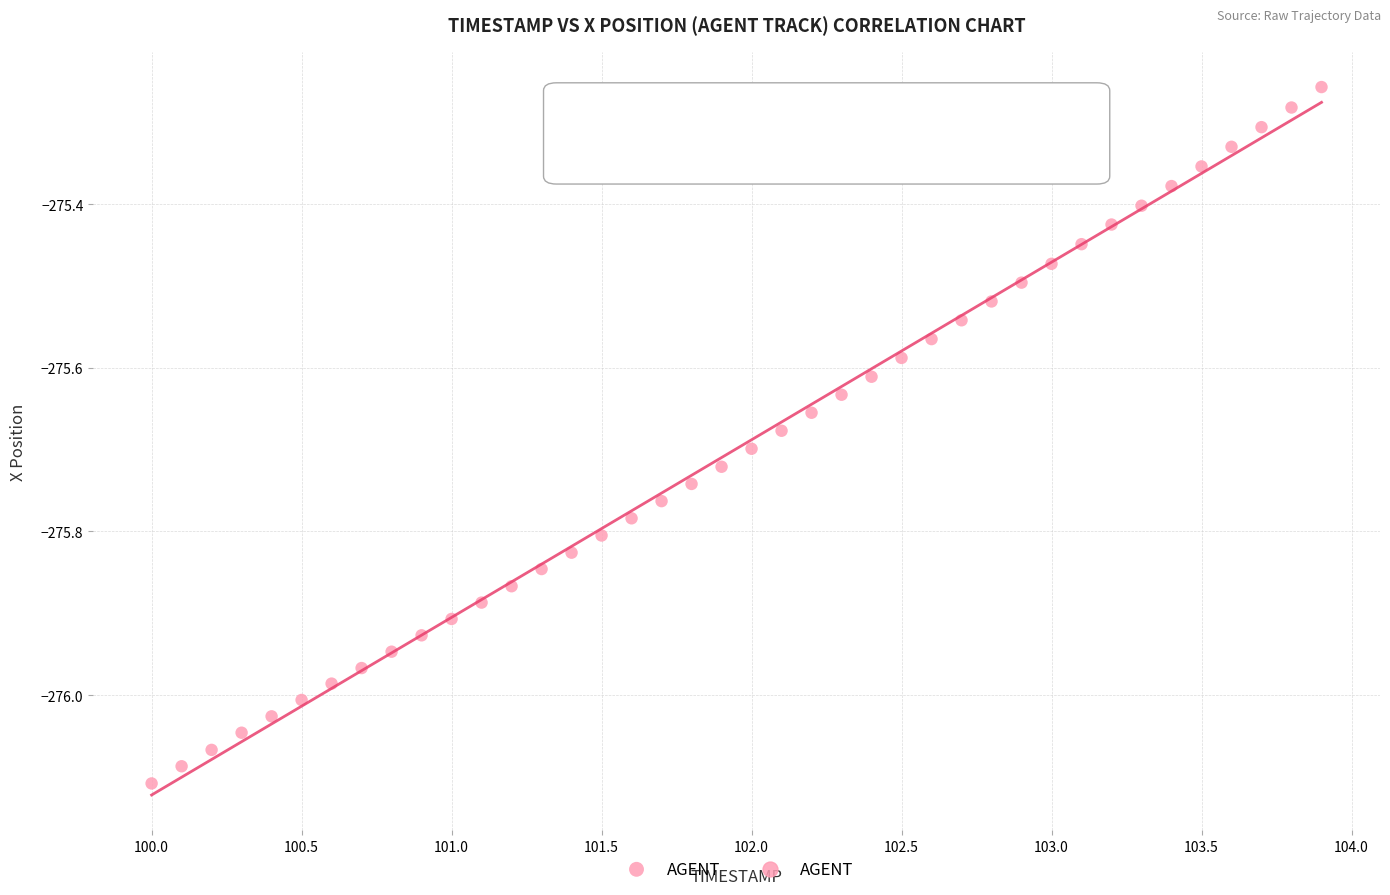

What is the range of Y values (max minus min)?

0.9